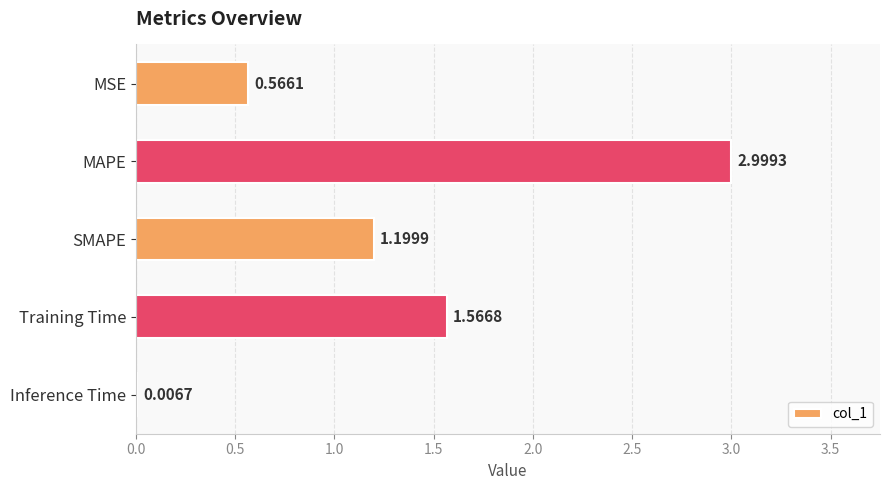

Where is the data nearest to the value 1?

SMAPE